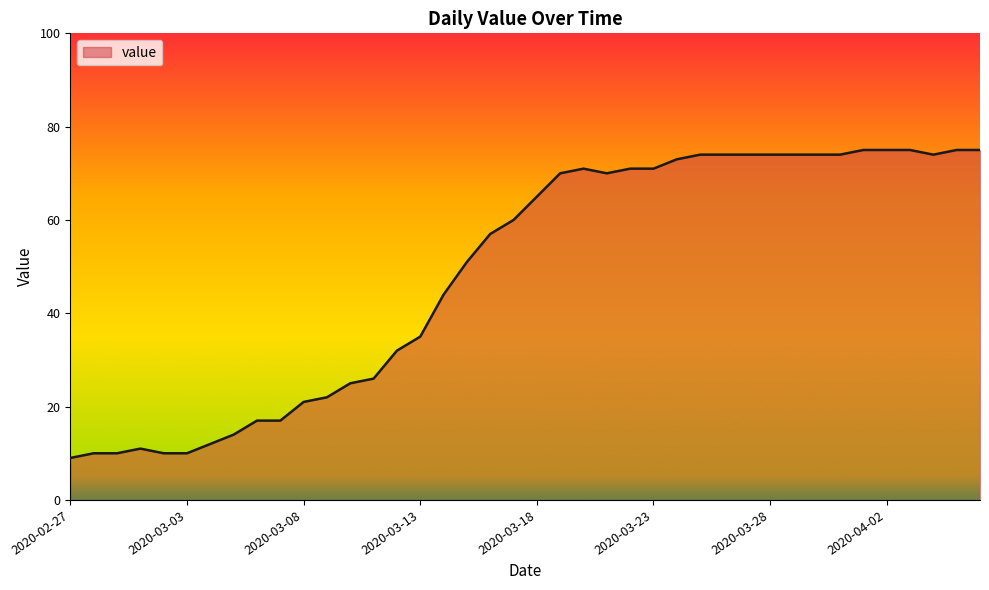

What is the difference between the maximum and minimum values?

66